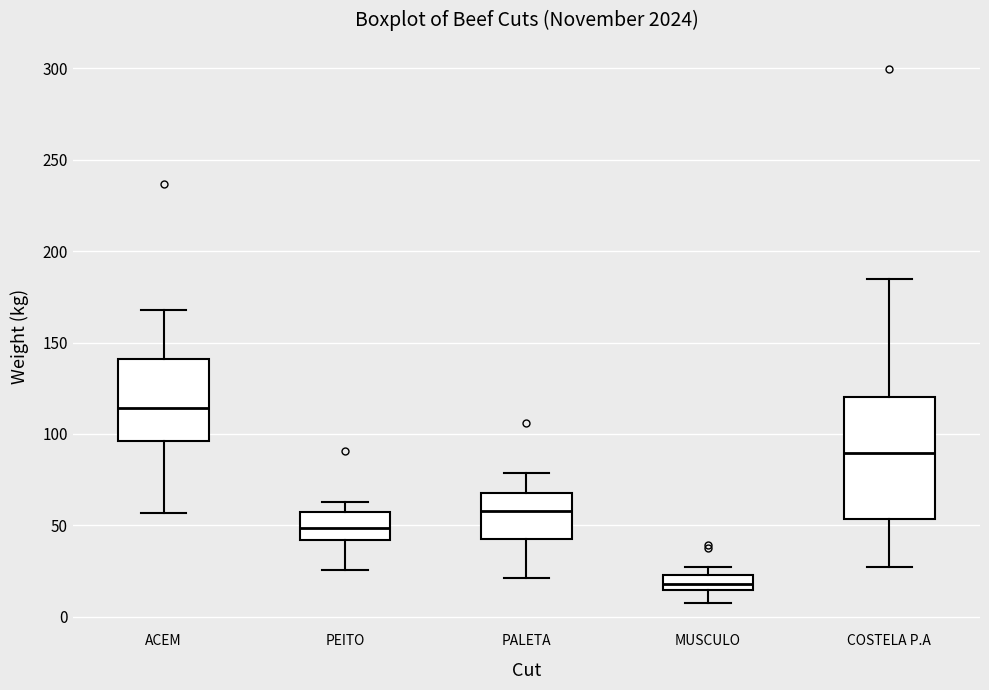

Where is the lower edge of the box for PEITO on the y-axis? The values are not printed on the chart, so give them approximately, as read against the axis.

40